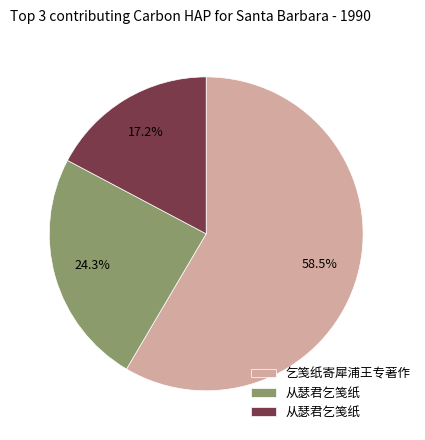

Is there any slice that represents more than half of the pie?

Yes